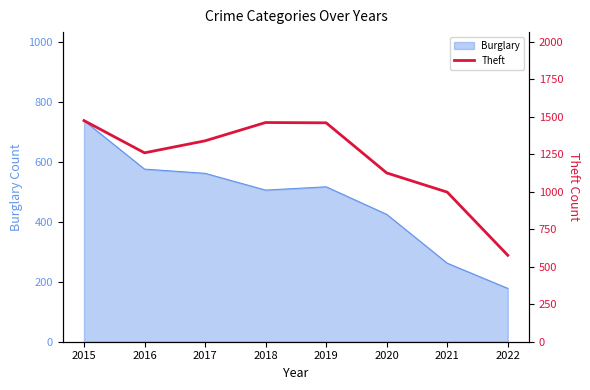

What is the greatest value displayed?

1474